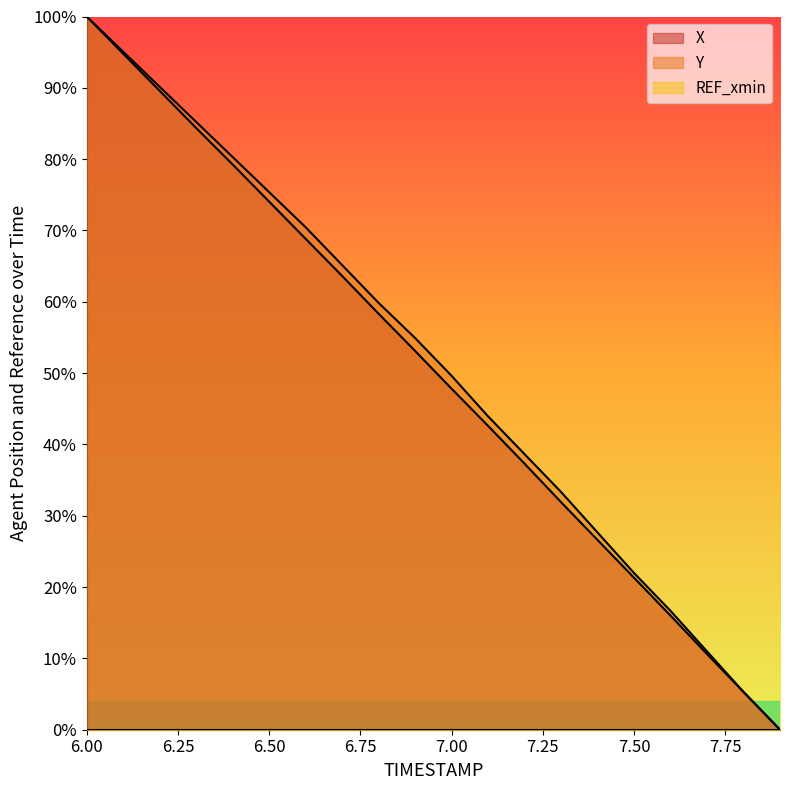

Is it true that X equals 0.1 at 7.8?

True